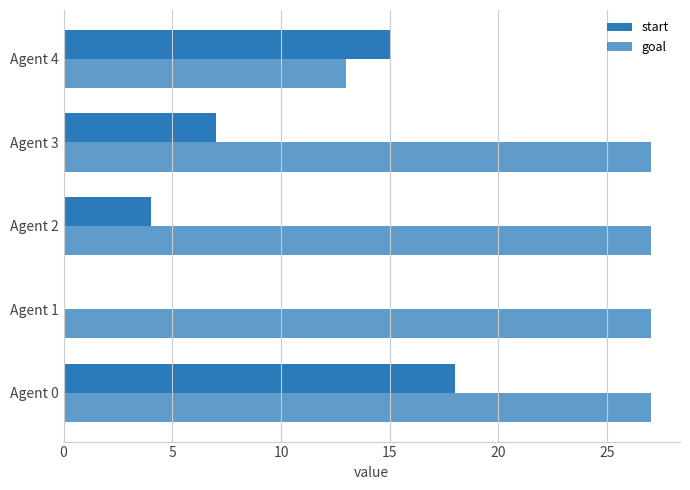

How many series are shown in this chart?

2